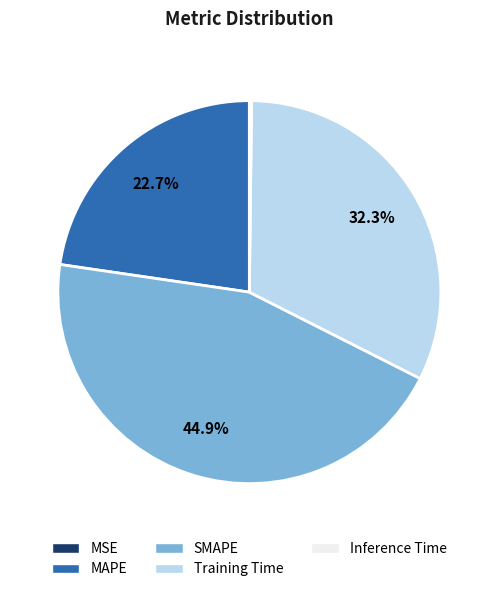

Does any single category account for the majority?

No